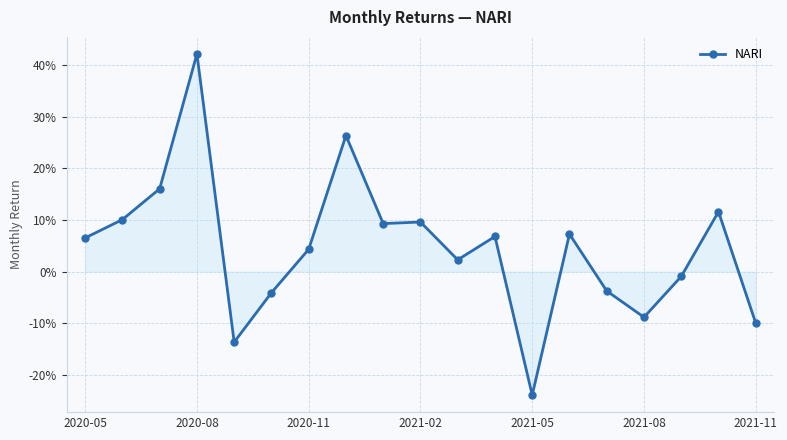

Does the chart have visible grid lines?

Yes